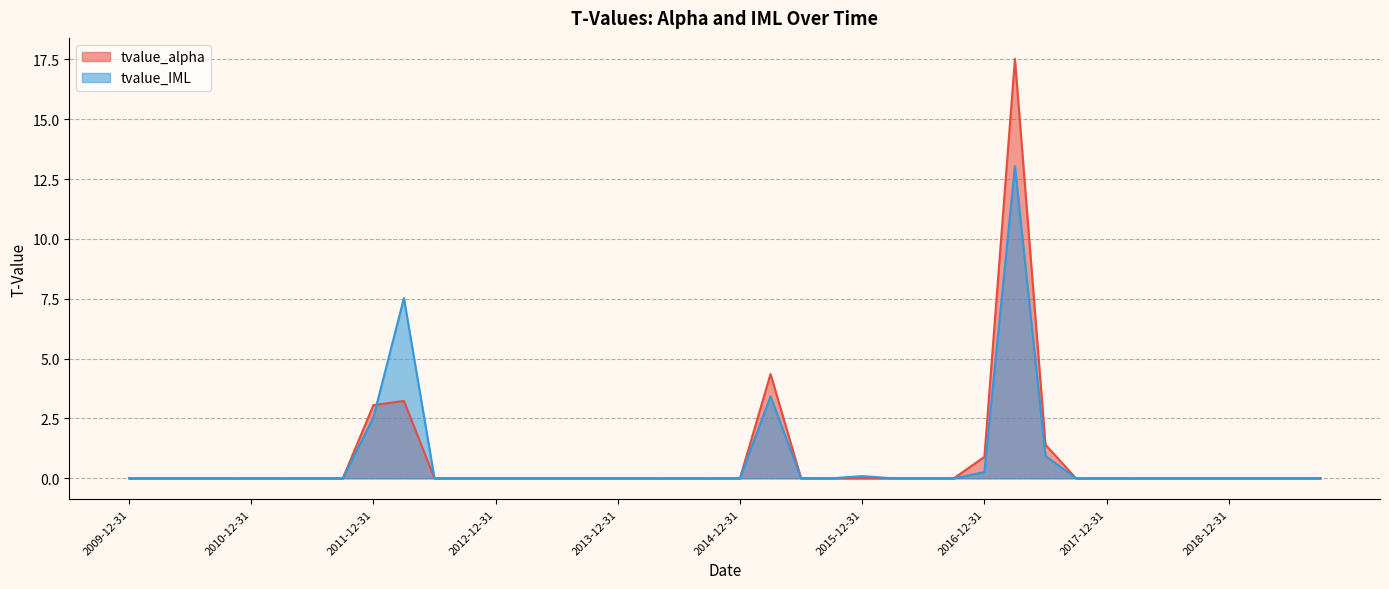

Which has a higher value, 2015-06-30 or 2011-06-30?

2015-06-30